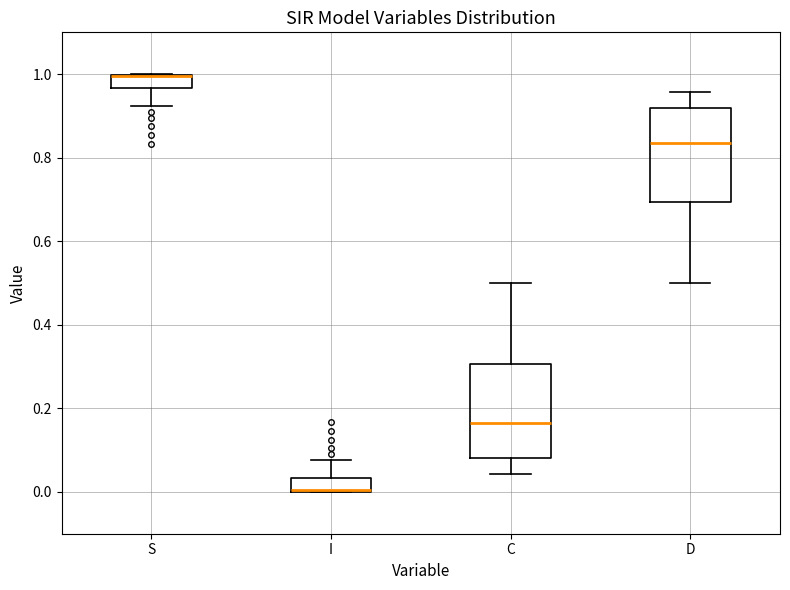

Where does the lower whisker of the box for D end on the y-axis? The values are not printed on the chart, so give them approximately, as read against the axis.

0.50